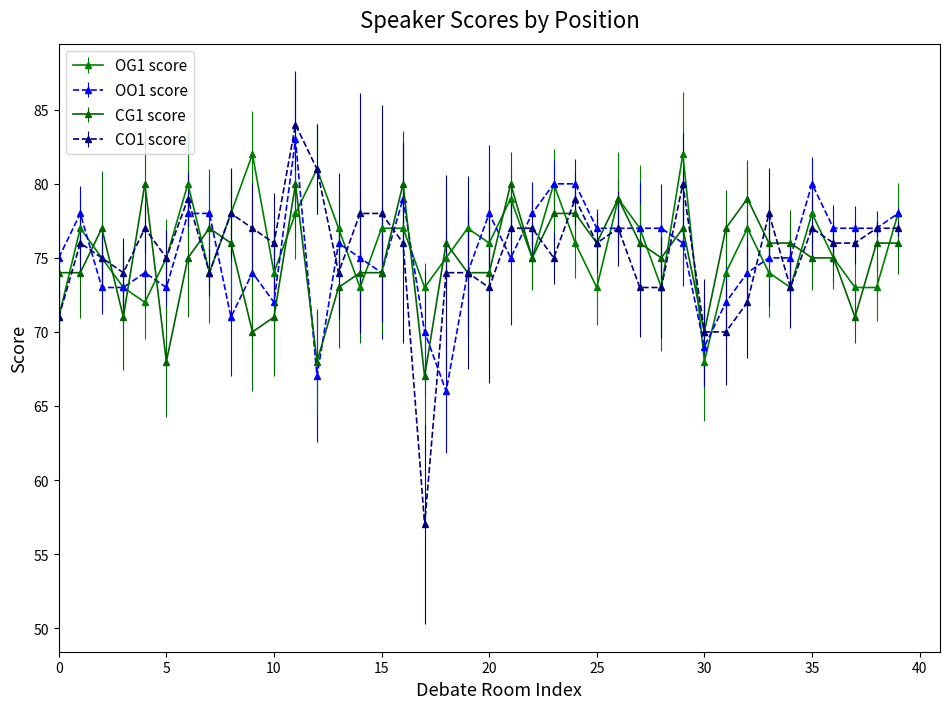

What is the value of the OG1 score point at the 4th from the left?

73